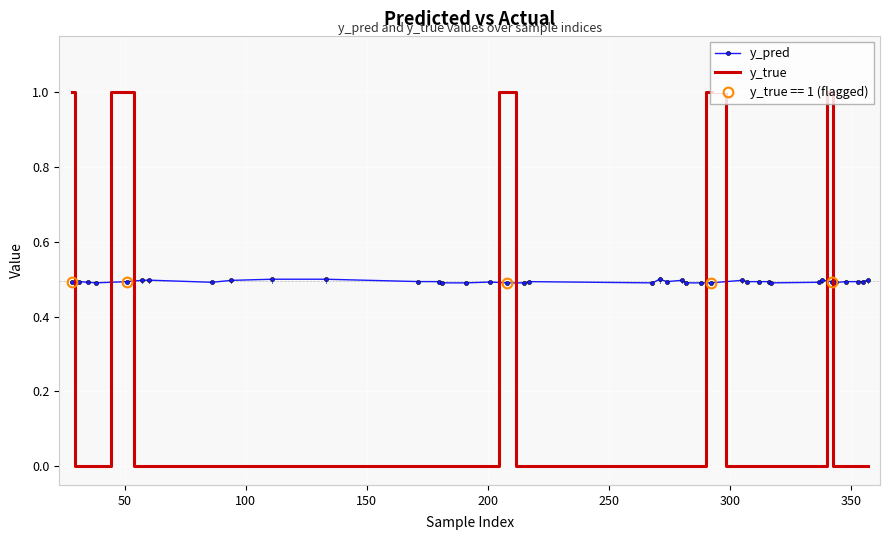

What is the minimum value for y_pred?

0.5